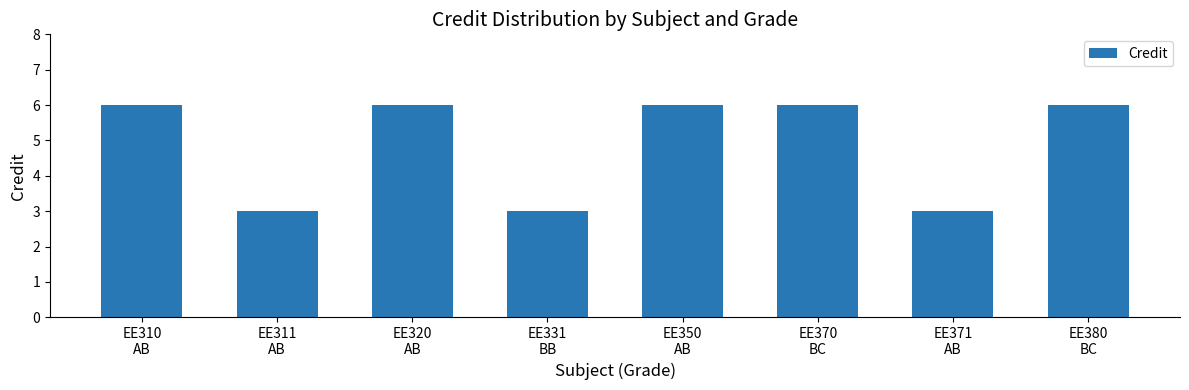

Between EE350
AB and EE331
BB, which is larger?

EE350
AB